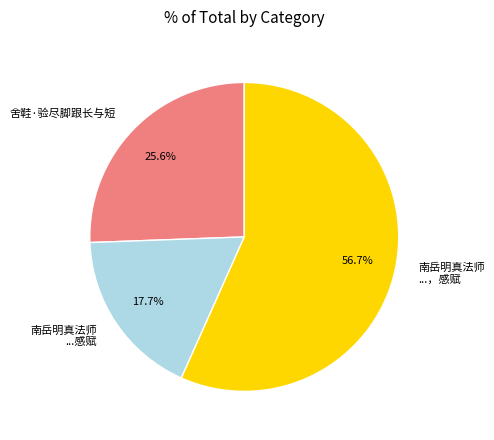

Which has a higher value, 南岳明真法师 ...，感赋 or 舍鞋·验尽脚跟长与短?

南岳明真法师 ...，感赋